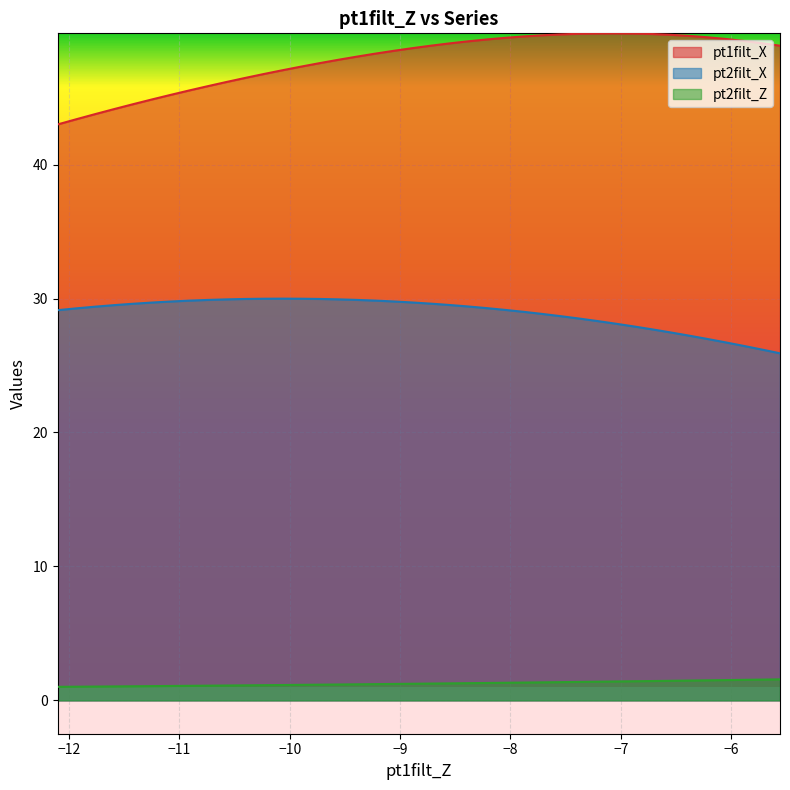

True or false: pt2filt_Z and pt1filt_X cross at least once.

False